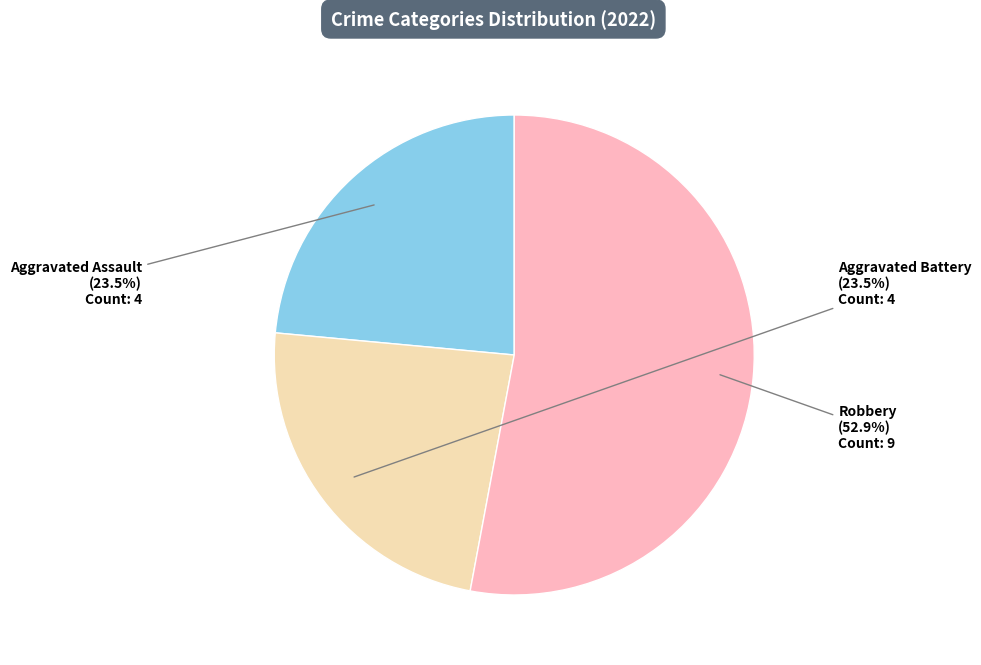

Is there a majority slice in this chart?

Yes